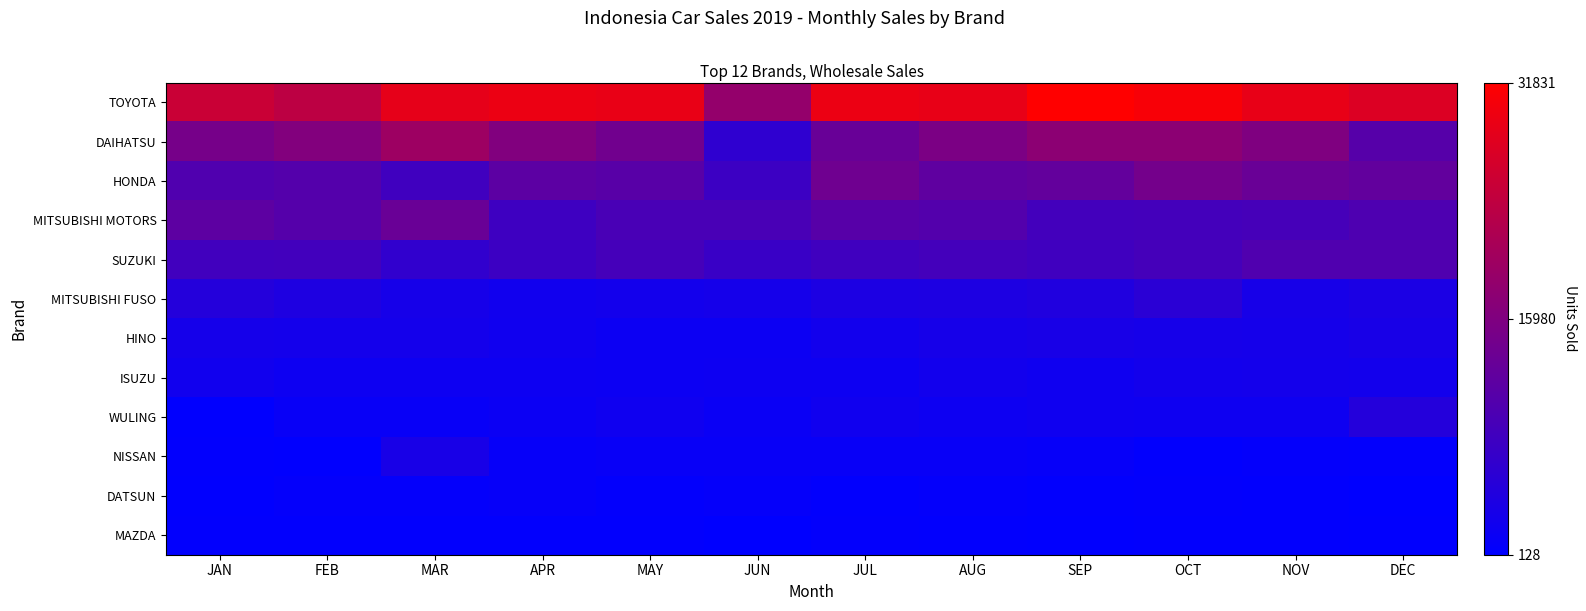

What is the maximum value shown in the chart?

31831